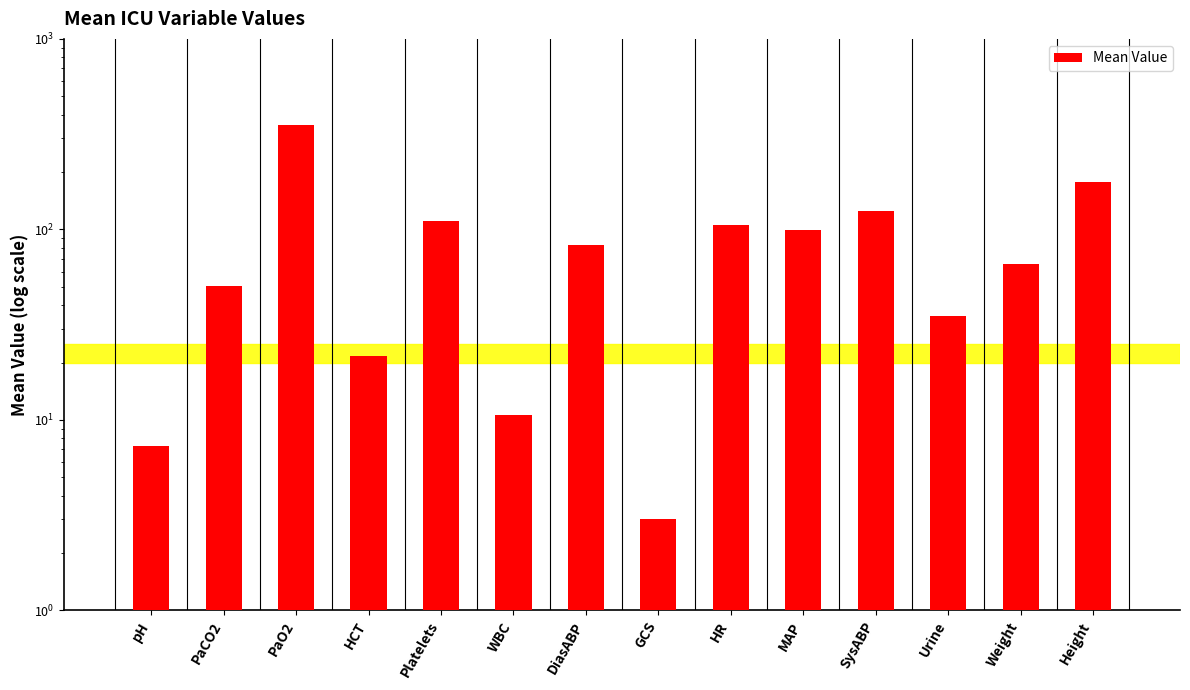

What is the difference between the maximum and second lowest values?

345.4